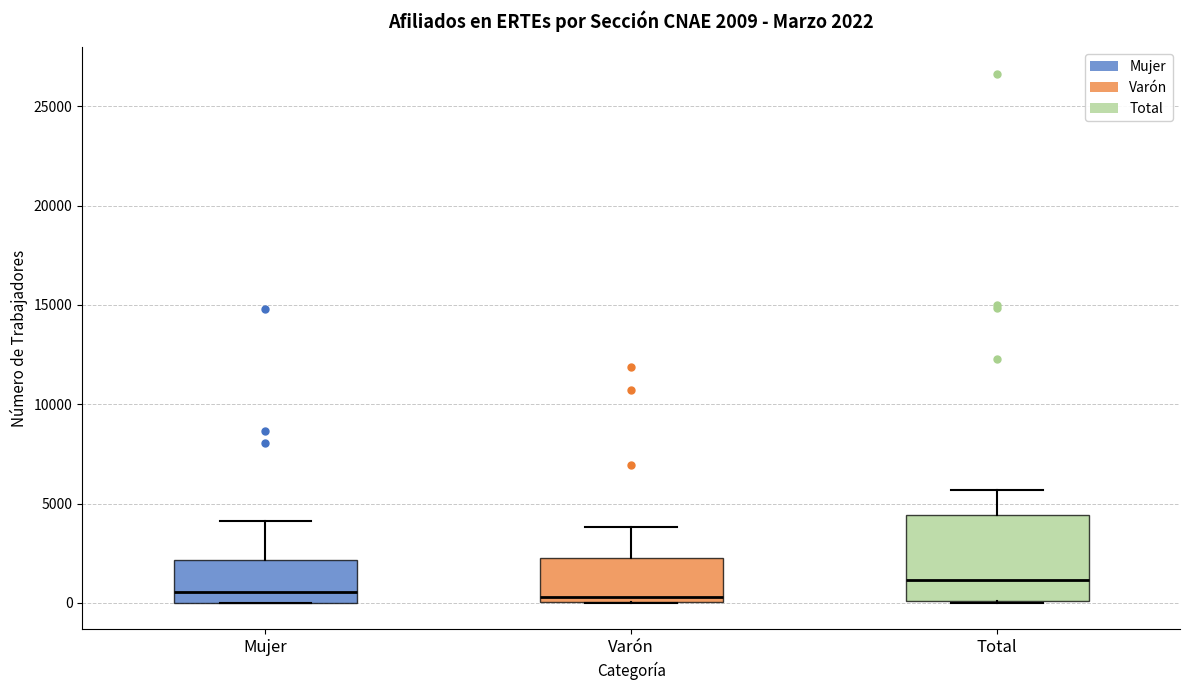

Comparing the boxes themselves (not the whiskers), which one is the tallest?

Total